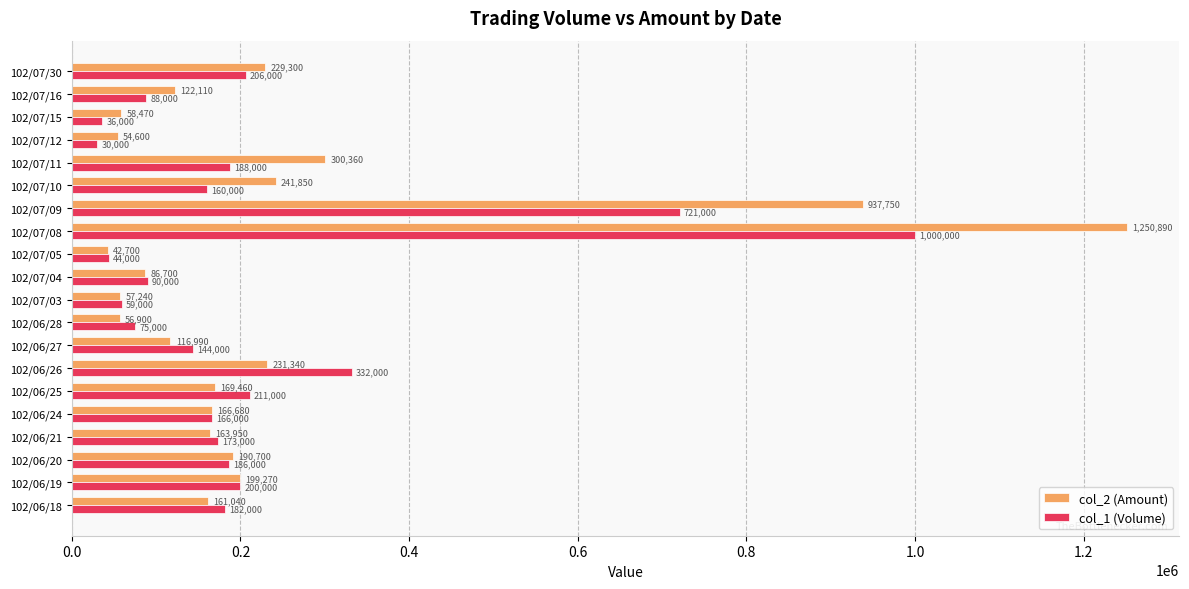

Which series has the widest spread of values?

col_2 (Amount)